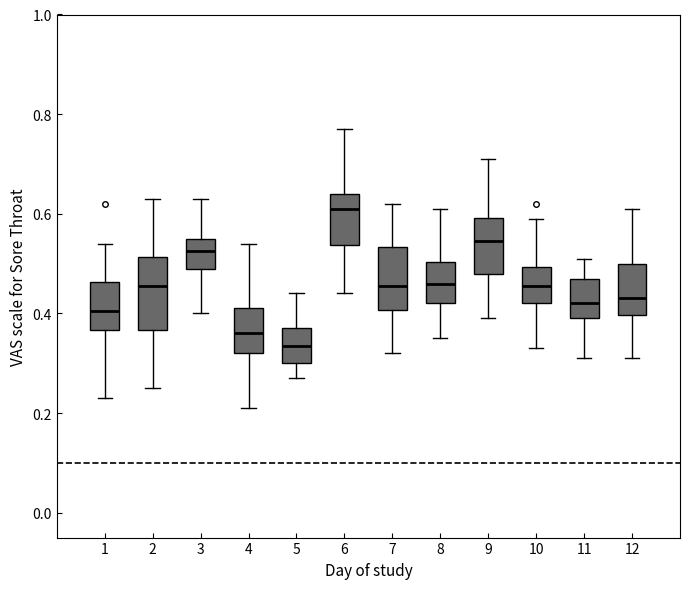

Reading left to right, read every box against the y-axis: the position of its median line, the range the box covers, and the ends of its whiskers. The values are not printed on the chart, so give them approximately, as read against the axis.

1: median 0.40, box 0.36 to 0.46, whiskers 0.24 to 0.54
2: median 0.46, box 0.36 to 0.52, whiskers 0.26 to 0.64
3: median 0.52, box 0.50 to 0.56, whiskers 0.40 to 0.64
4: median 0.36, box 0.32 to 0.42, whiskers 0.22 to 0.54
5: median 0.34, box 0.30 to 0.38, whiskers 0.28 to 0.44
6: median 0.62, box 0.54 to 0.64, whiskers 0.44 to 0.78
7: median 0.46, box 0.40 to 0.54, whiskers 0.32 to 0.62
8: median 0.46, box 0.42 to 0.50, whiskers 0.36 to 0.62
9: median 0.54, box 0.48 to 0.60, whiskers 0.40 to 0.72
10: median 0.46, box 0.42 to 0.50, whiskers 0.34 to 0.60
11: median 0.42, box 0.40 to 0.48, whiskers 0.32 to 0.52
12: median 0.44, box 0.40 to 0.50, whiskers 0.32 to 0.62